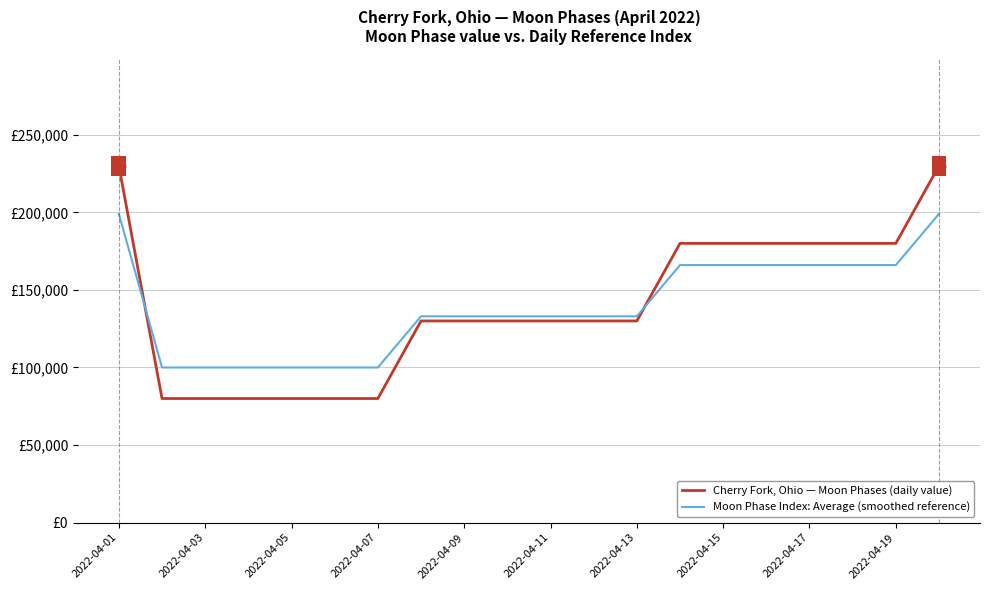

True or false: Cherry Fork, Ohio — Moon Phases (daily value) has more than 0 interior local peaks.

False